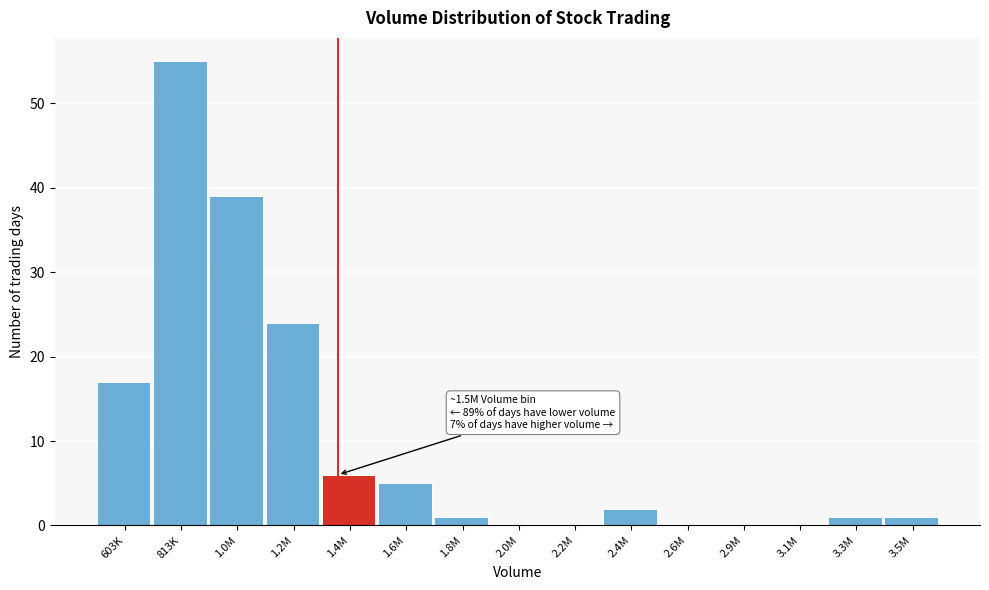

Reading left to right, transcribe all the data shown in this chart.

603K=17	813K=55	1.0M=39	1.2M=24	1.4M=6	1.6M=5	1.8M=1	2.0M=0	2.2M=0	2.4M=2	2.6M=0	2.9M=0	3.1M=0	3.3M=1	3.5M=1